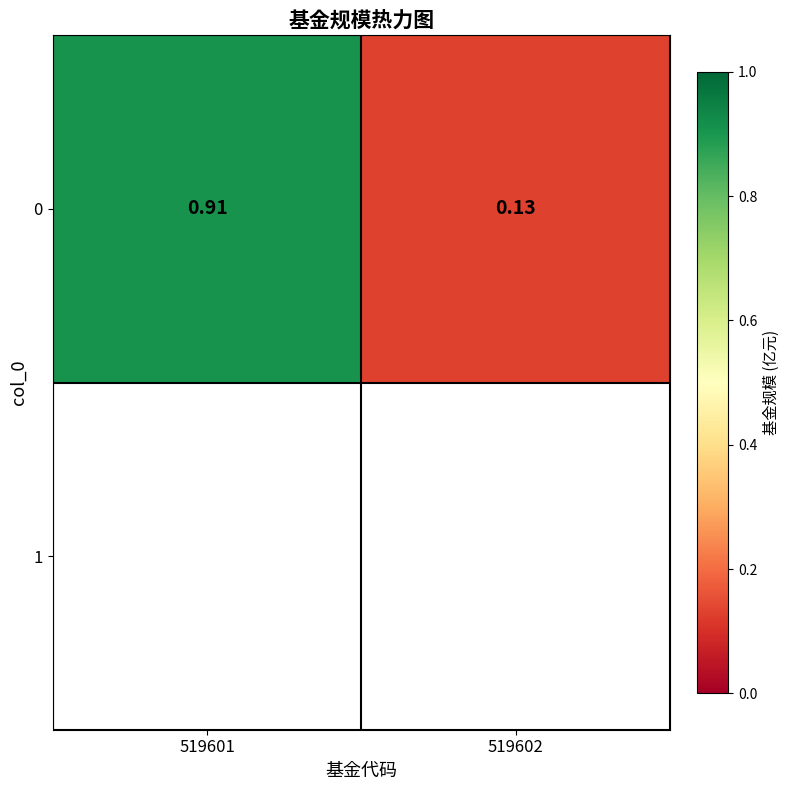

What is the change in value from 519601 to 519602?

-0.8